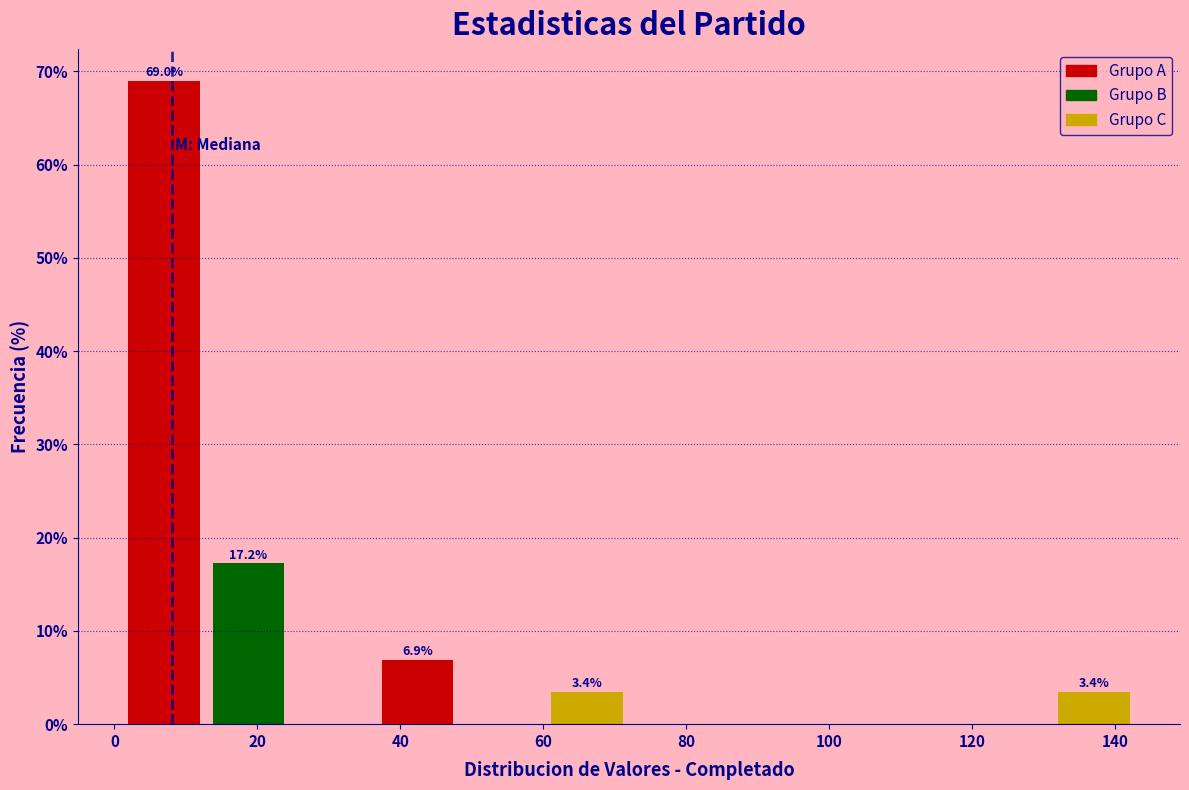

Which range on the x-axis has the tallest bar?

2 to 12